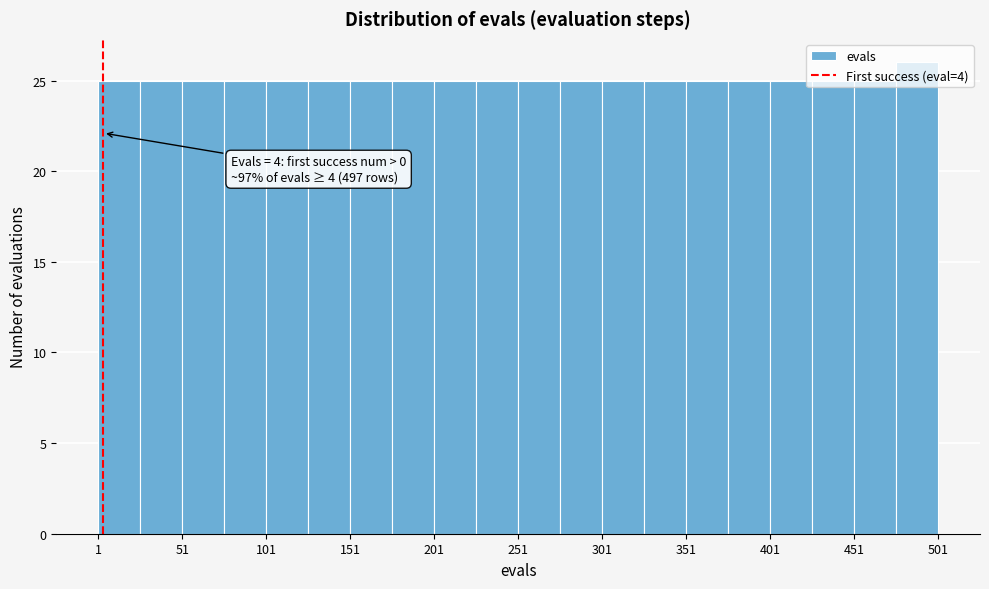

Over which range of the x-axis is the bar tallest?

476 to 501